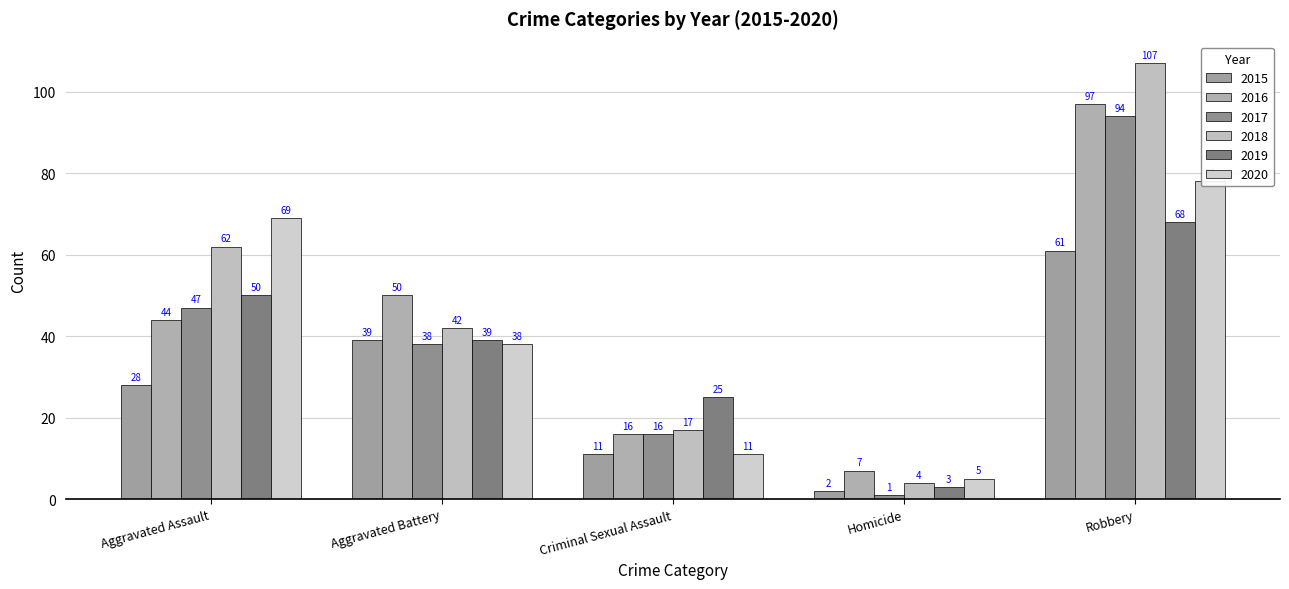

Rank the series at Criminal Sexual Assault from highest to lowest value.

2019, 2018, 2016, 2017, 2015, 2020